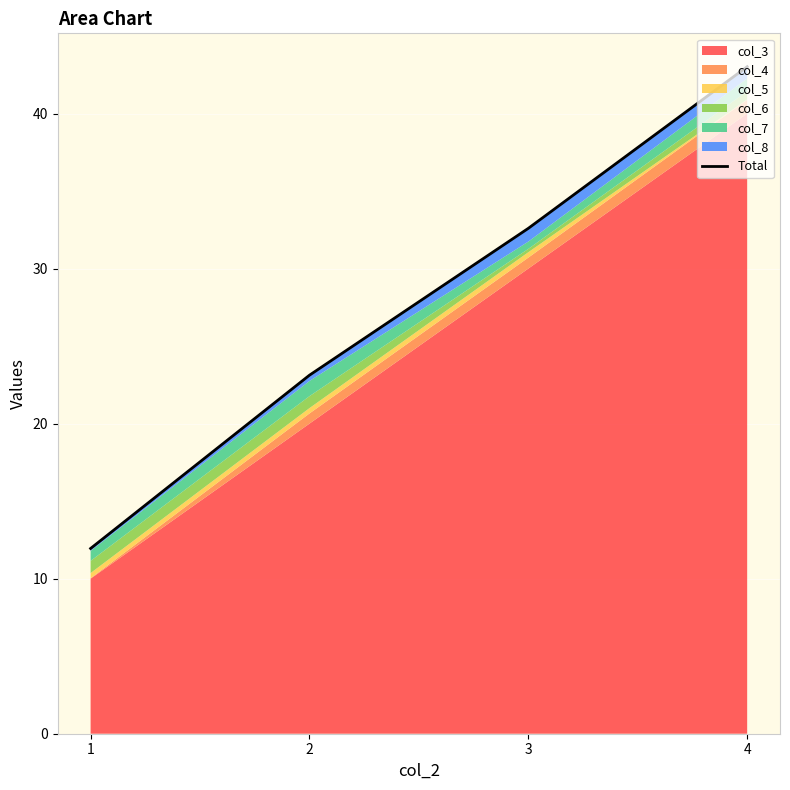

What is the value of the 3rd point from the left?

32.6